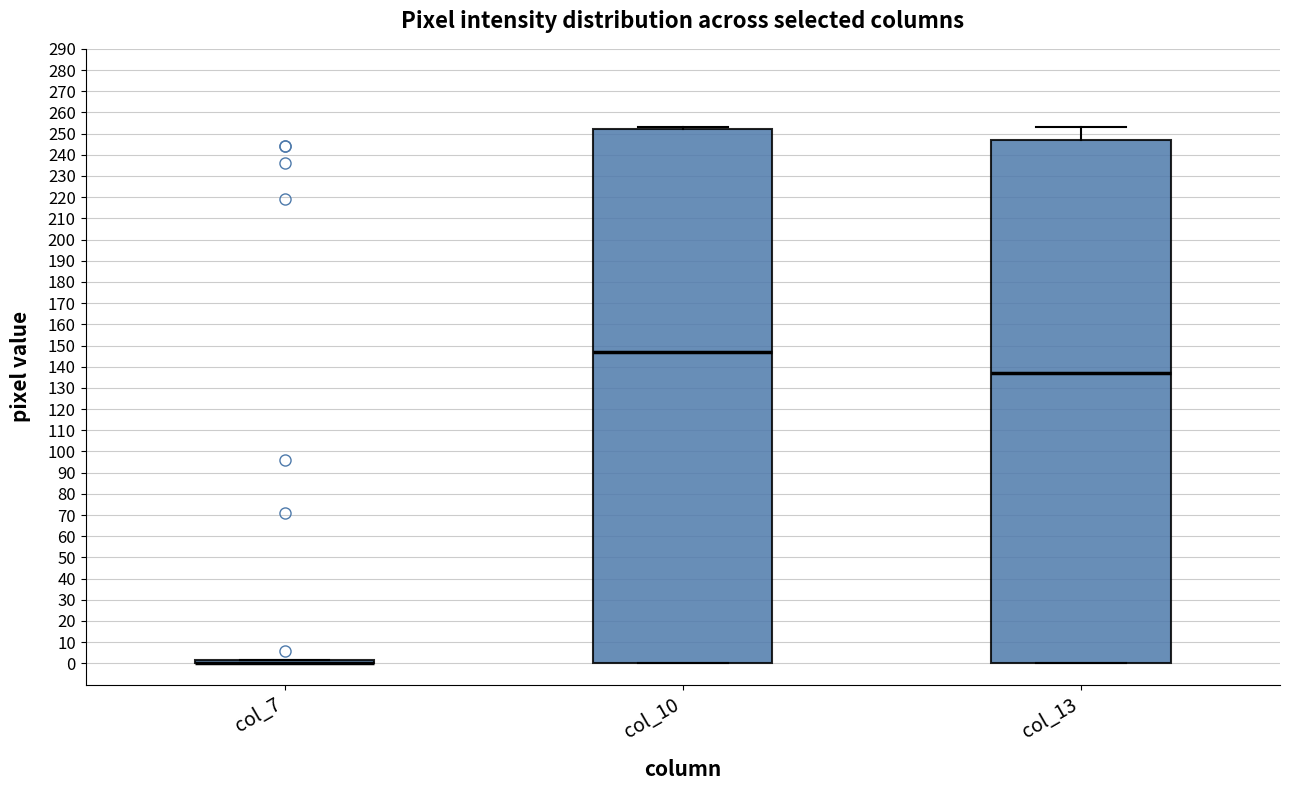

Which box is the tallest, from its lower edge to its upper edge?

col_10